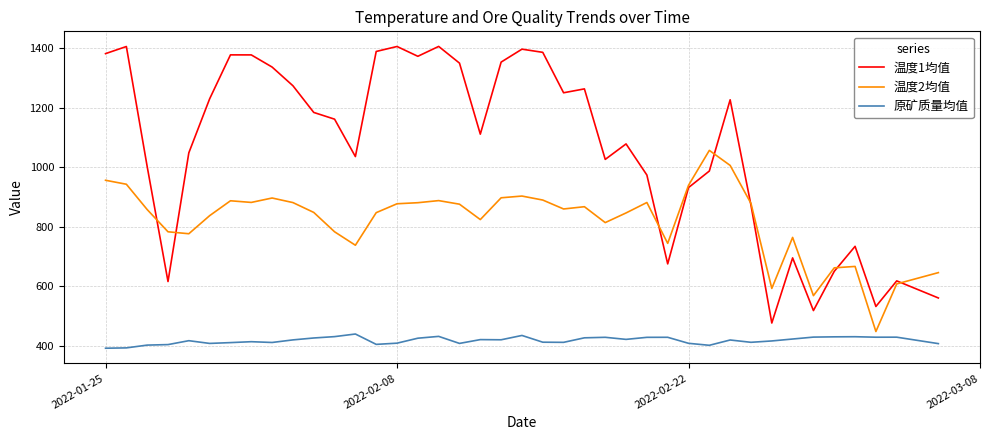

Does the chart display data point markers on the line(s)?

No